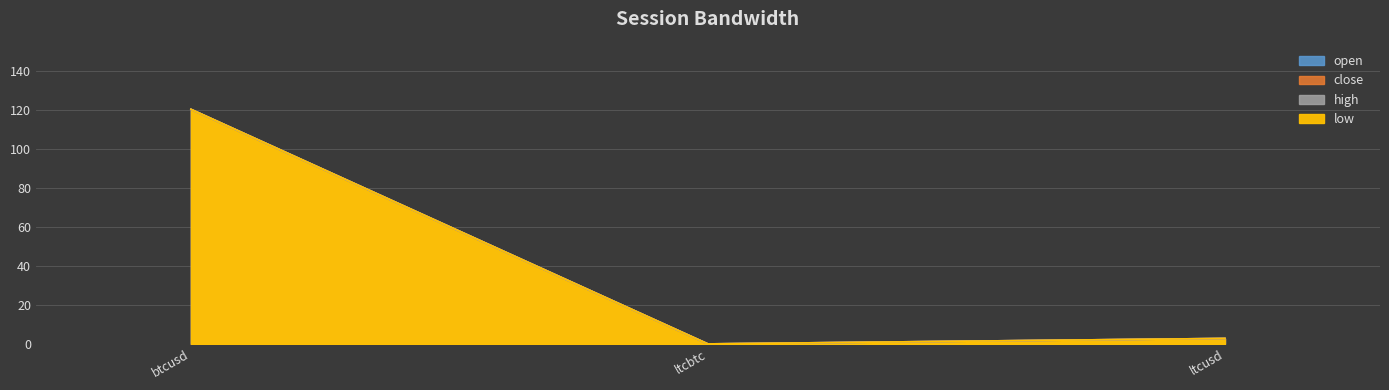

How many values in the low series are below 2?

1